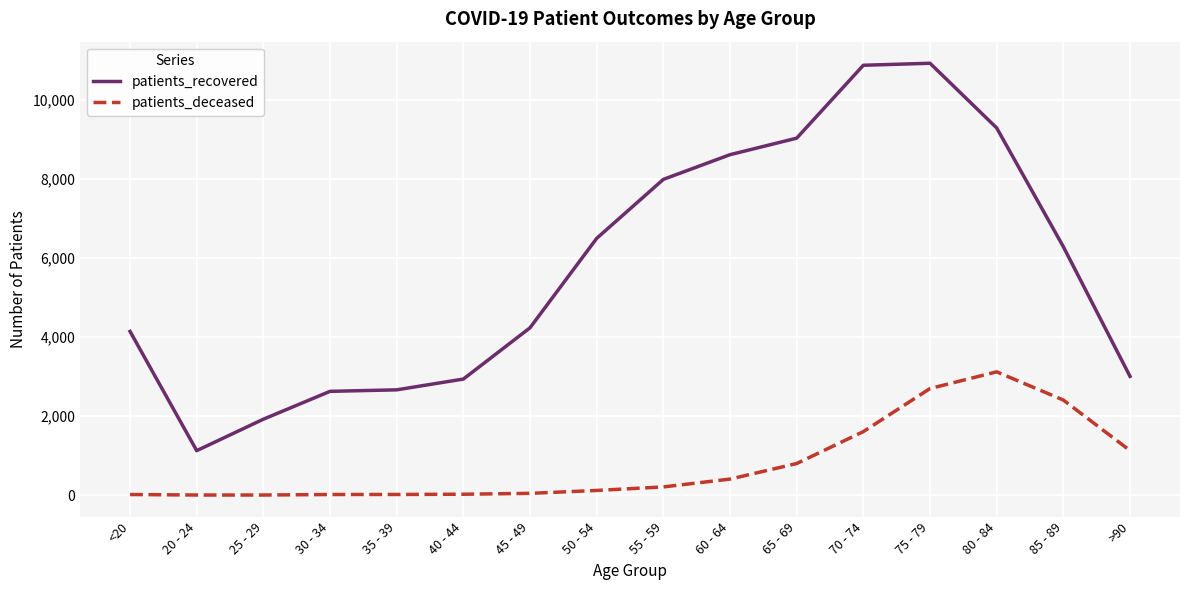

What are all the series names shown in the legend?

patients_recovered, patients_deceased